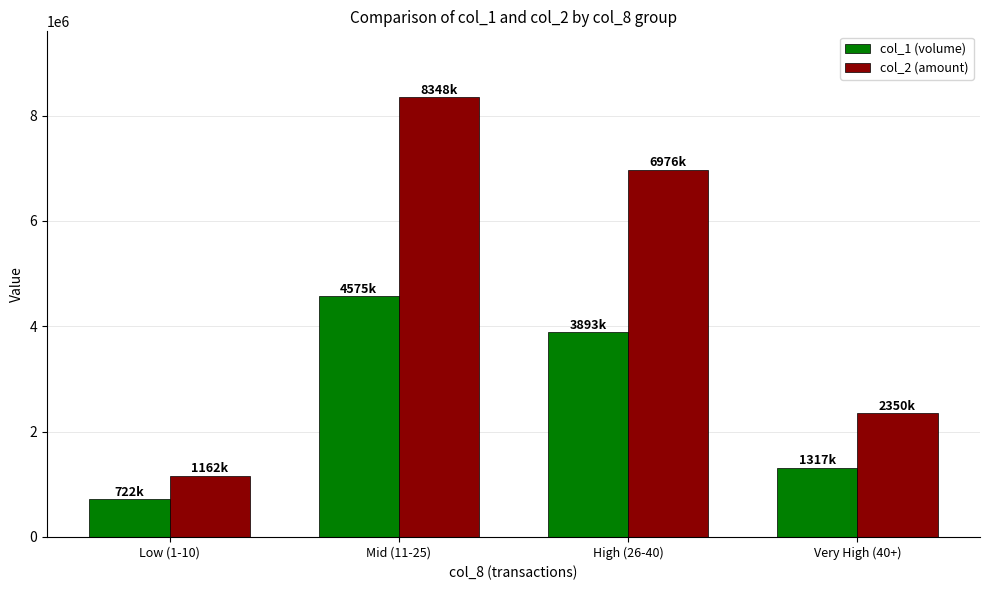

At which category does the chart reach its peak across all series?

Mid (11-25)